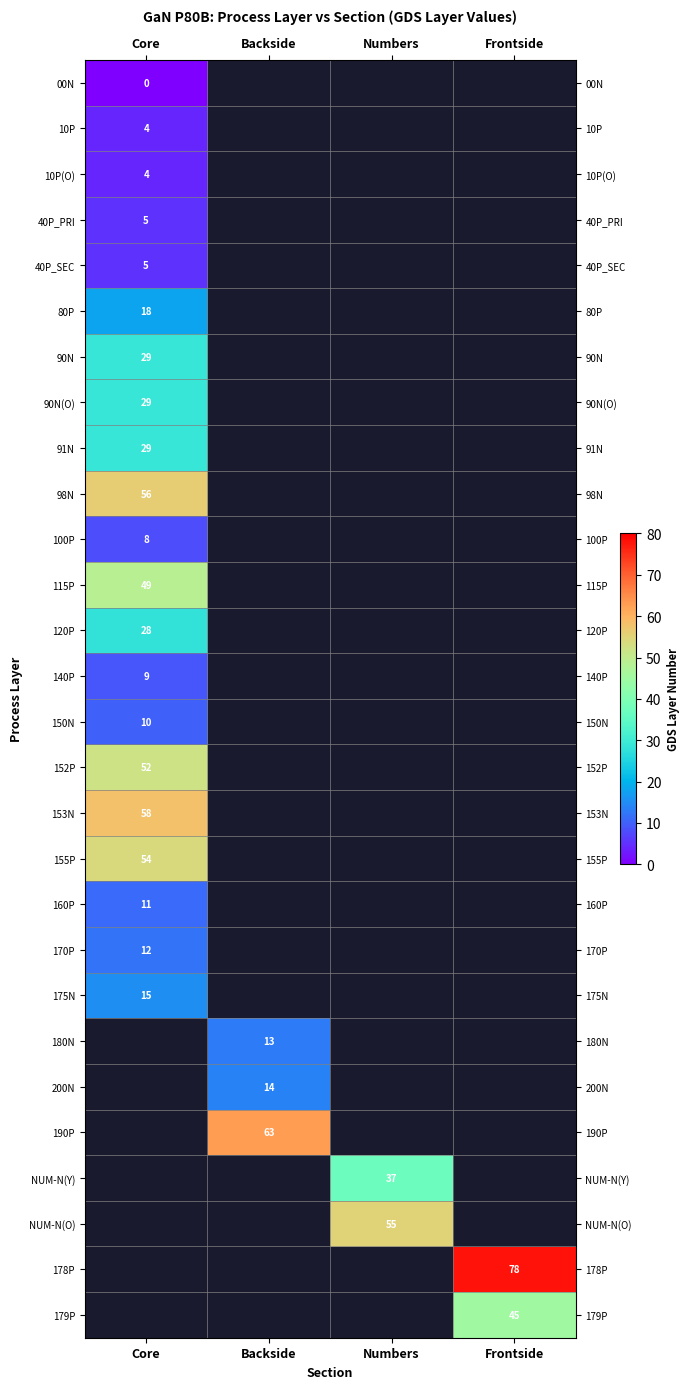

What is the greatest value displayed?

78.0